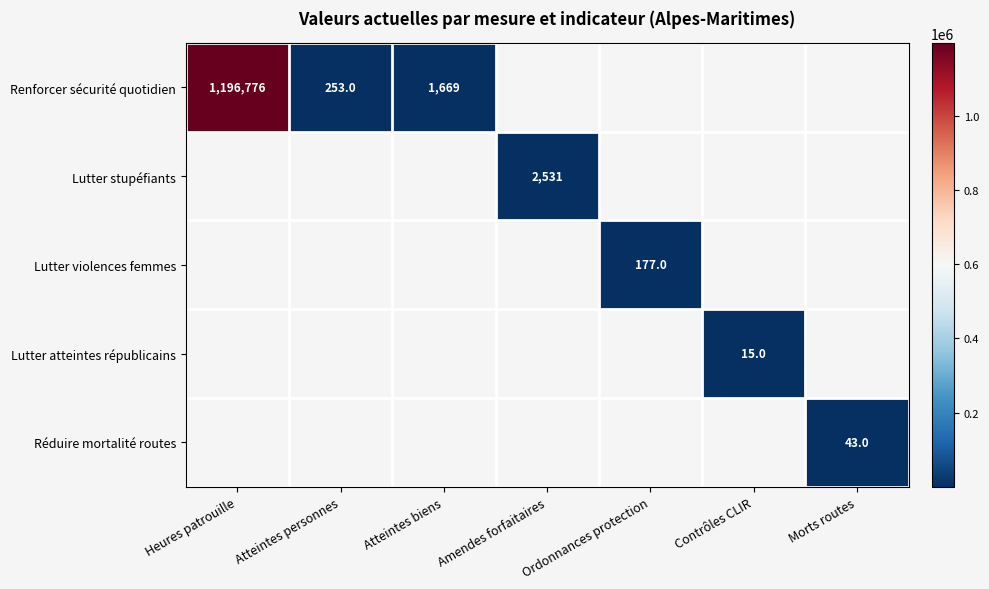

The Réduire mortalité routes series shows 43 at Morts routes. True or false?

True